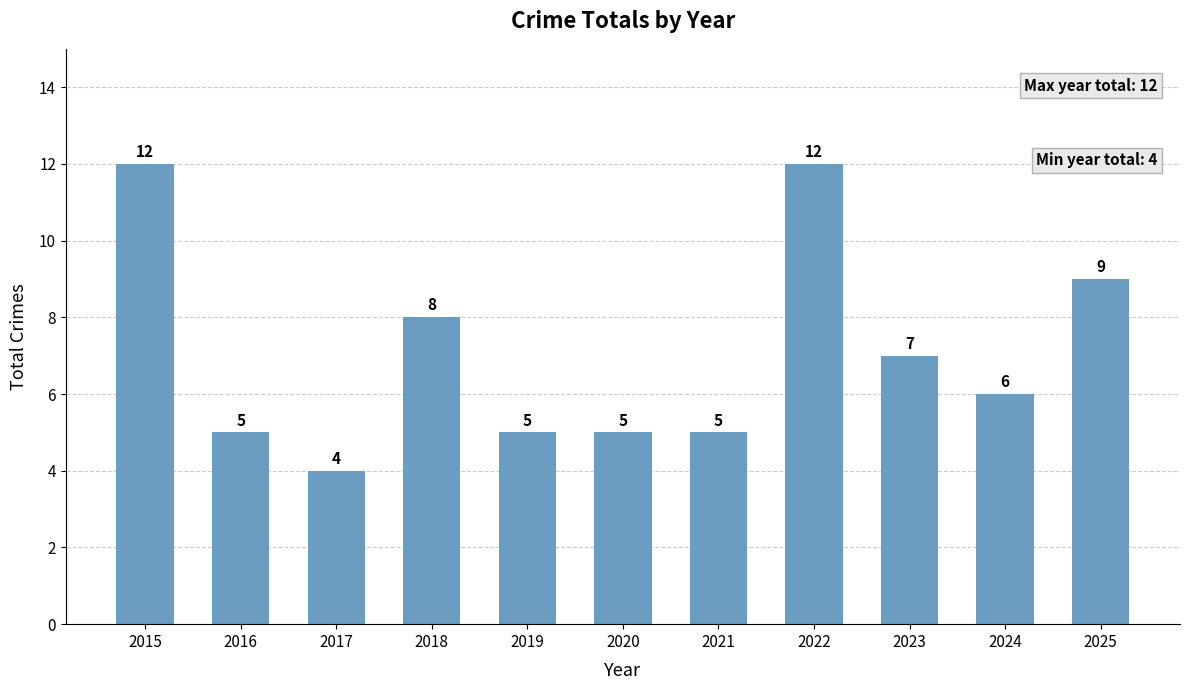

At which label is the value closest to 8?

2018